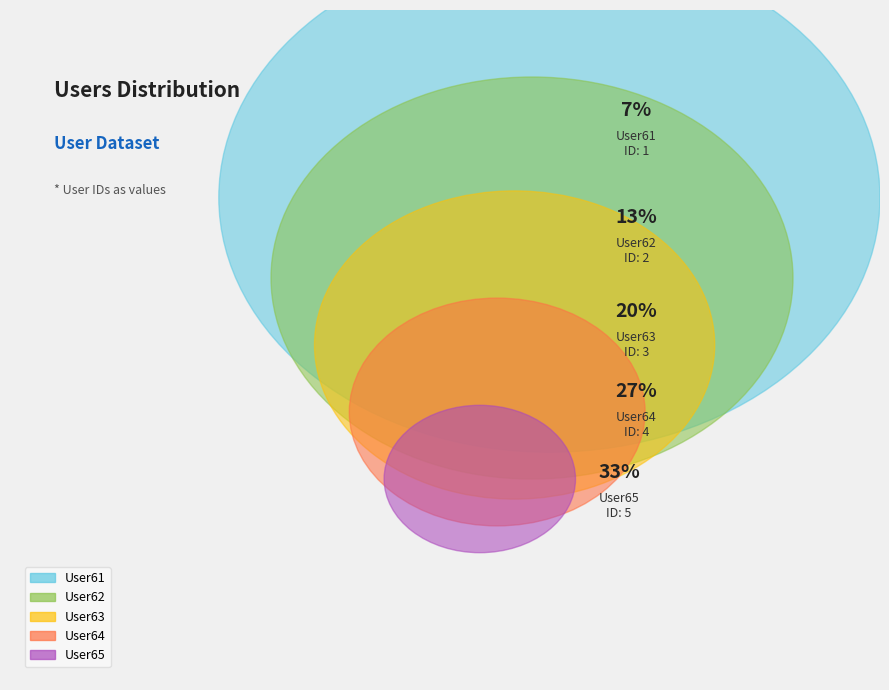

Count the number of slices in the pie.

5